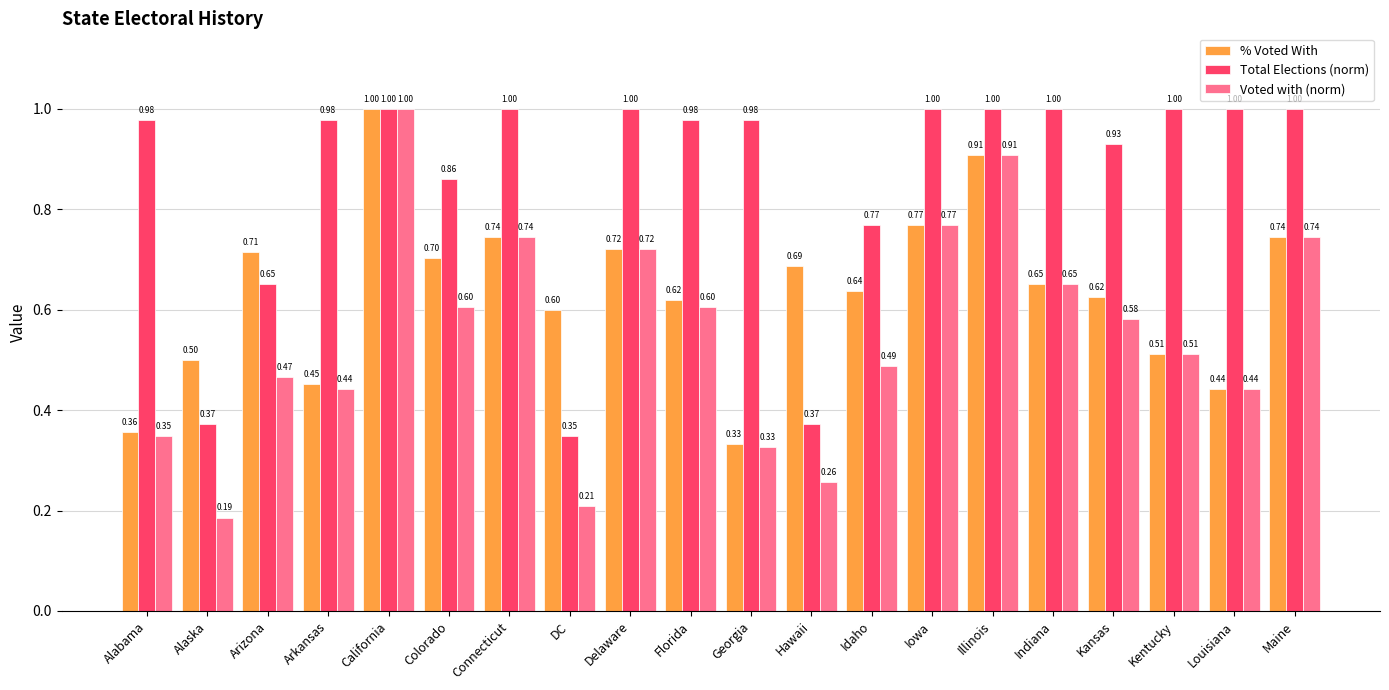

Is the value of Total Elections (norm) at Arkansas greater than the value of Voted with (norm) at DC?

Yes